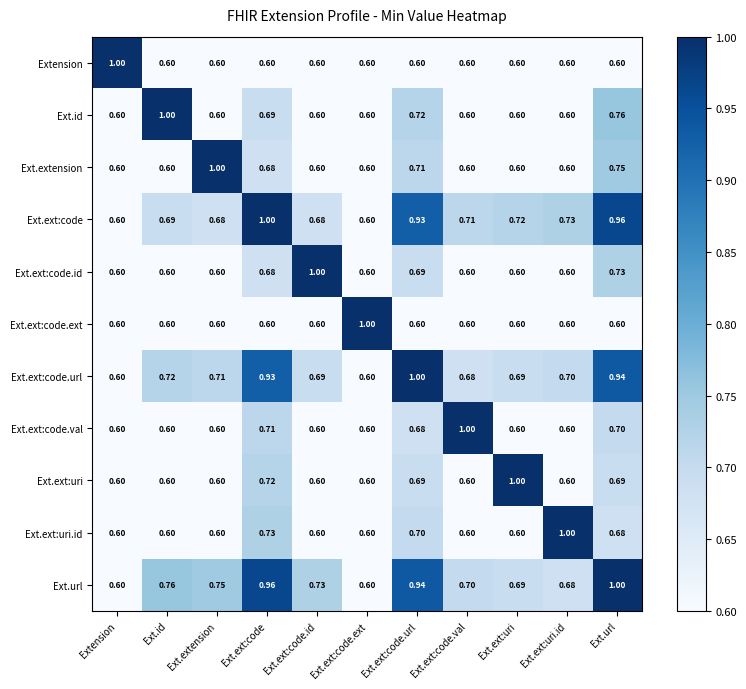

What is the smallest value displayed?

0.6